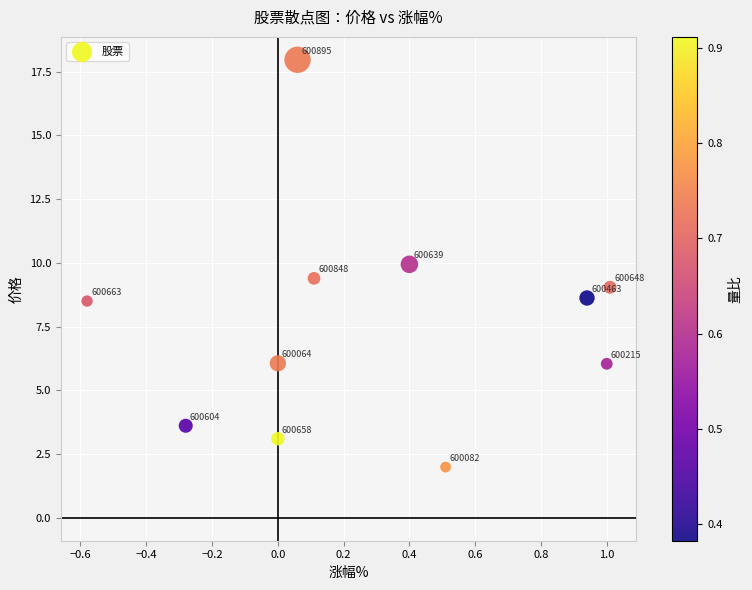

What Y value in the scatter plot is closest to 9?

9.0